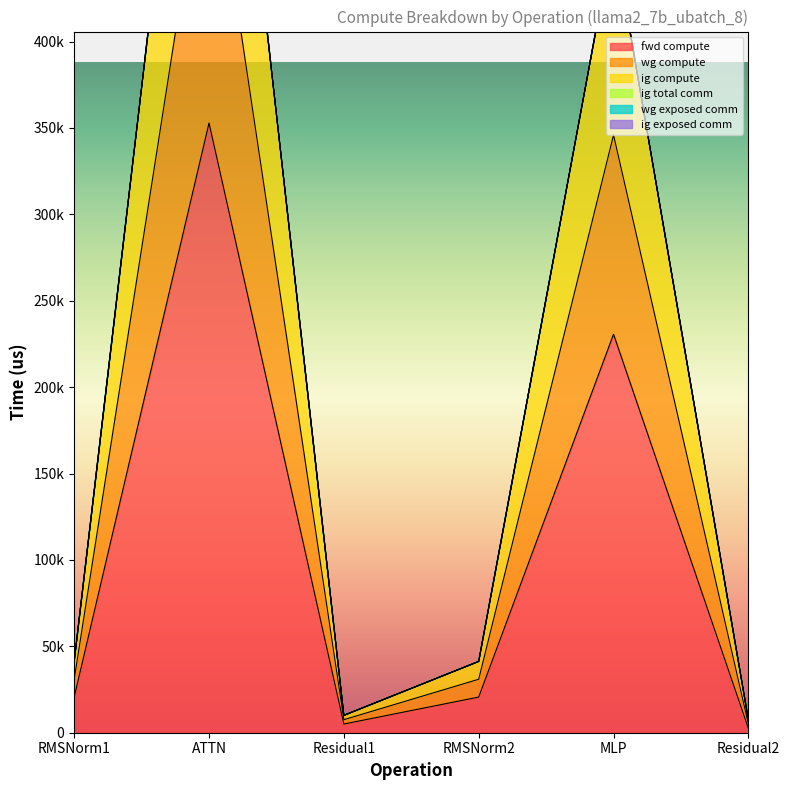

In wg compute, how many points are higher than both neighbors (excluding endpoints)?

2